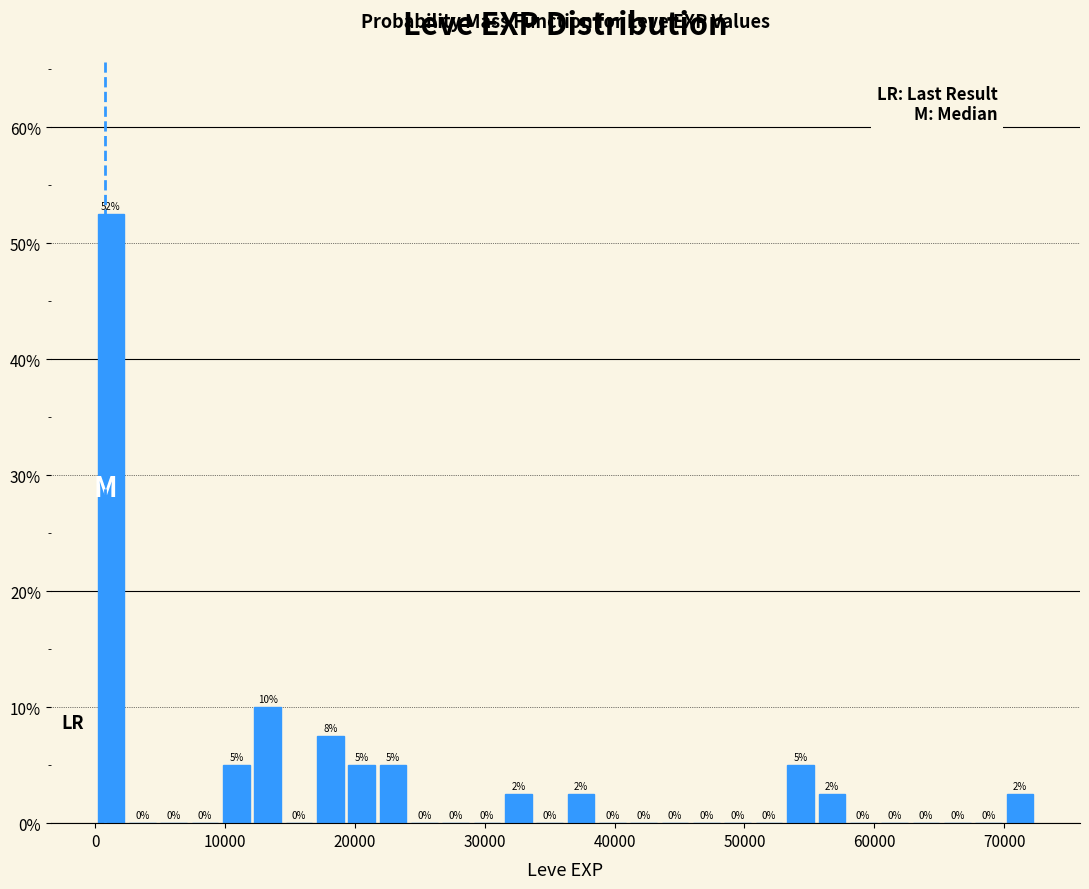

Around what value on the x-axis is the tallest bar? Give the approximate position of its centre, as read against the axis.

1000